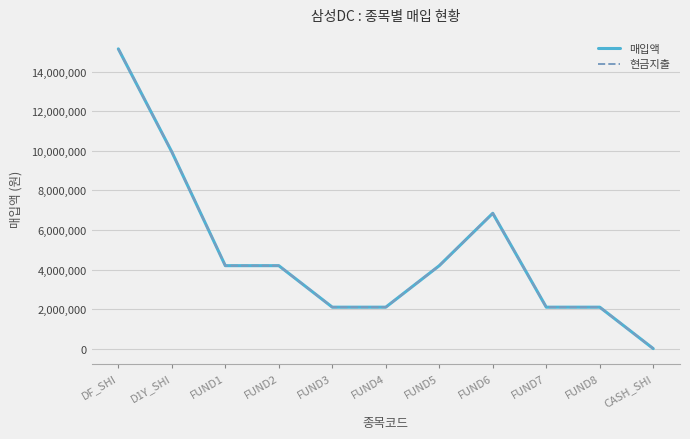

The 매입액 series shows 2823491 at FUND8. True or false?

False